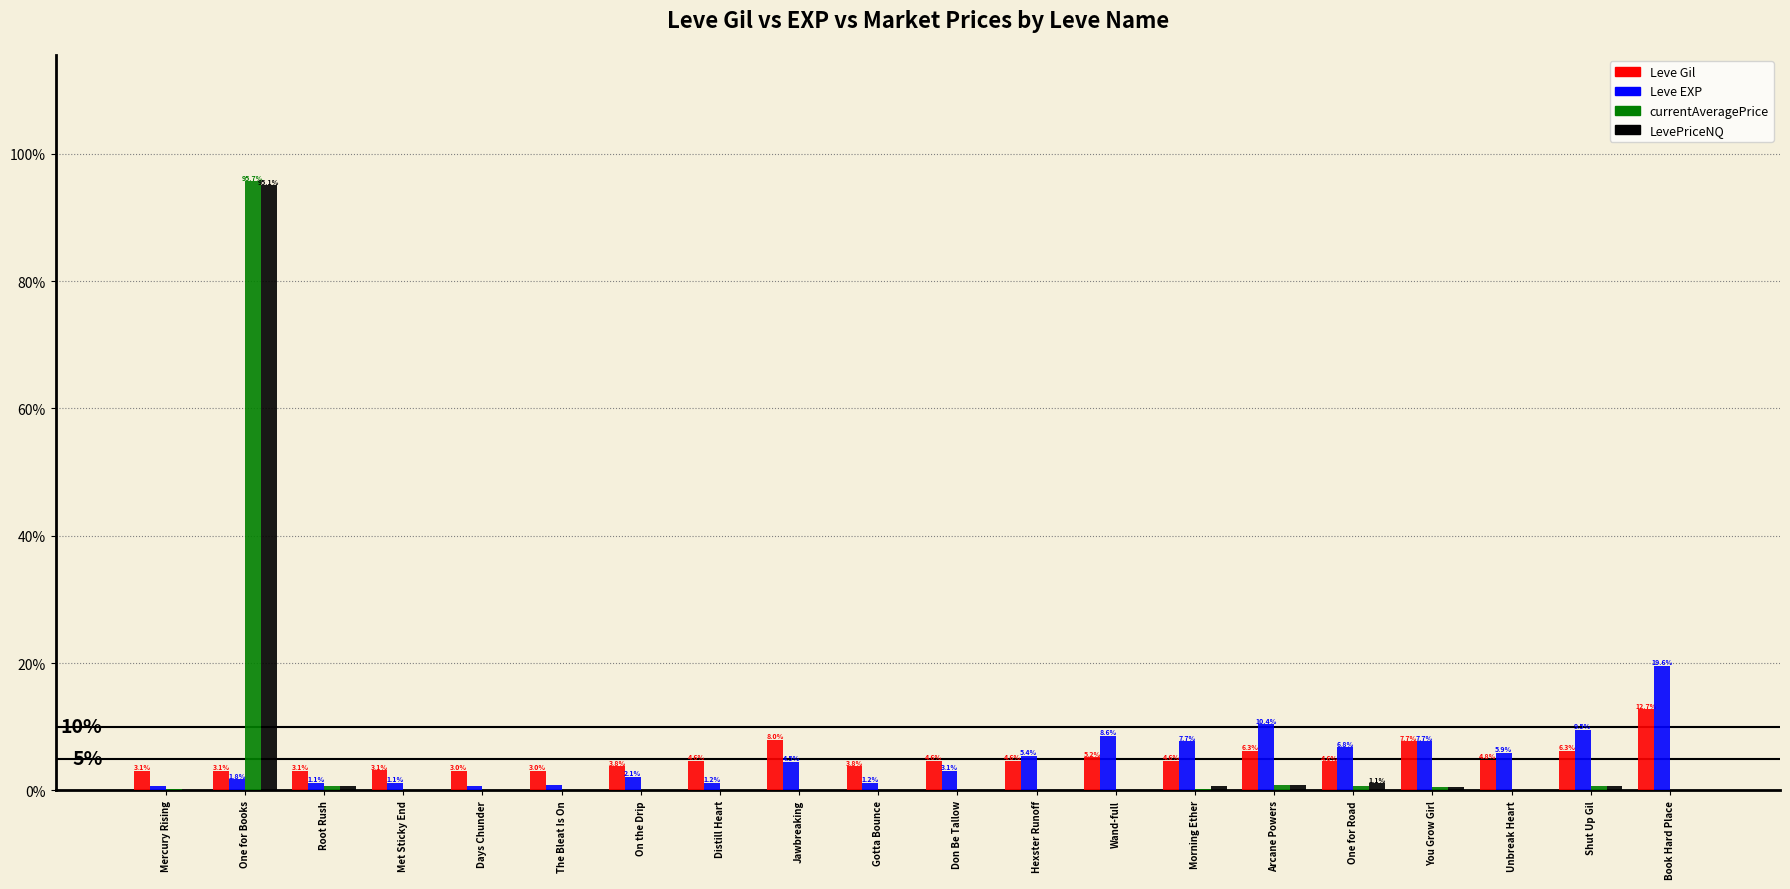

What is the sum of all currentAveragePrice values?

100.0